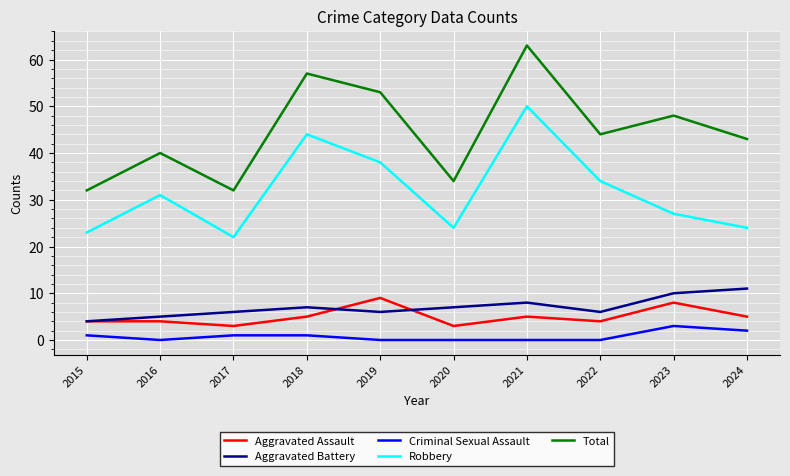

At which label is Total closest to 47?

2023